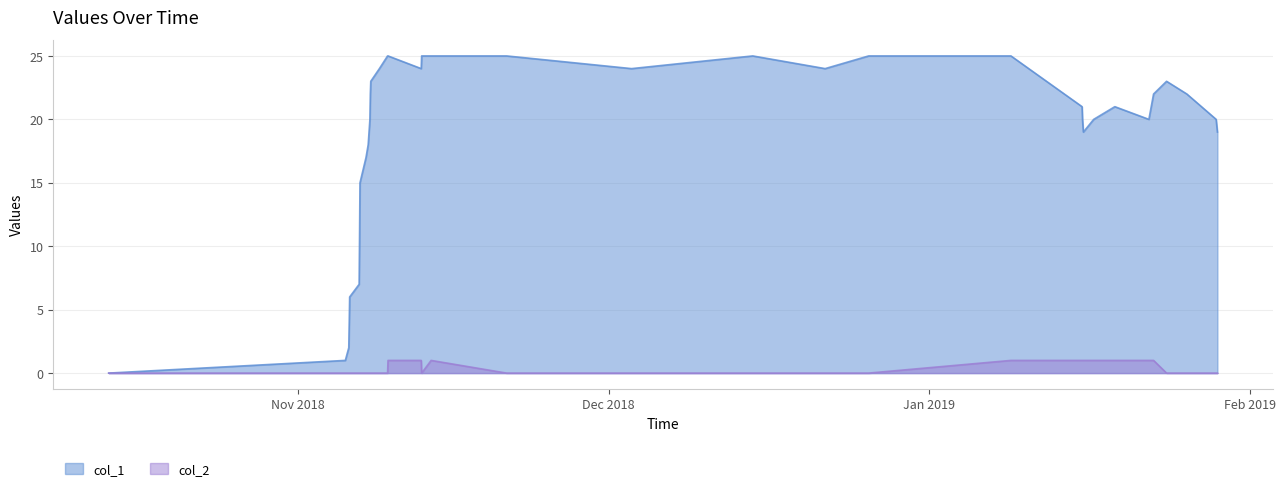

Does the chart have visible grid lines?

Yes